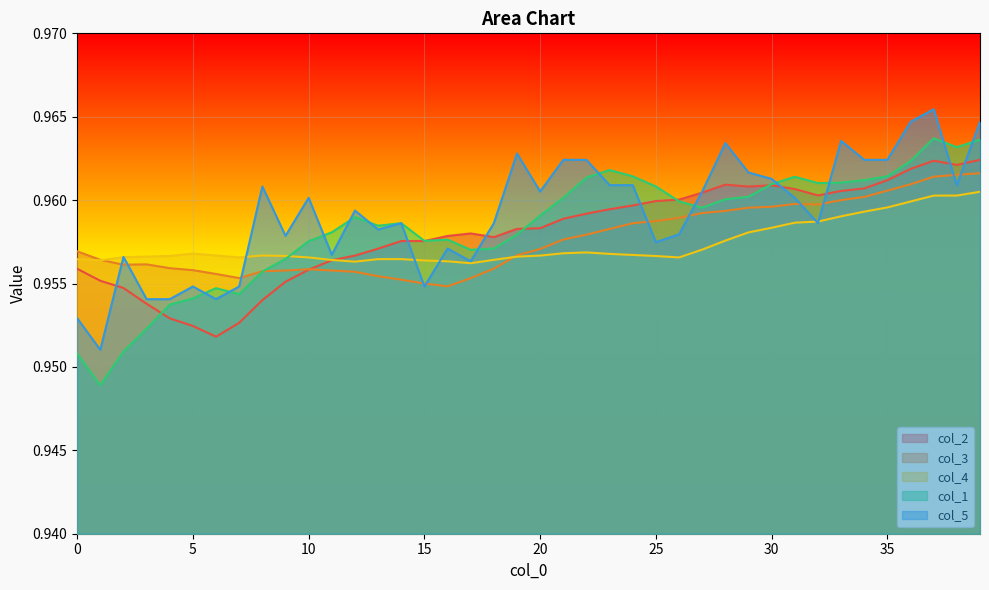

In col_3, how many points are lower than both neighbors (excluding endpoints)?

4